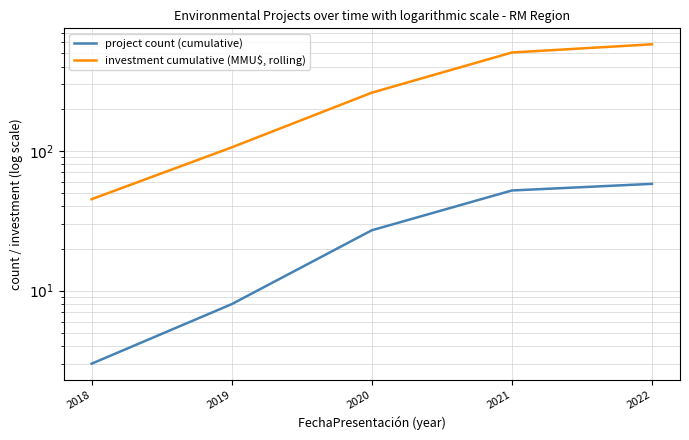

True or false: investment cumulative (MMU$, rolling) and project count (cumulative) cross at least once.

False